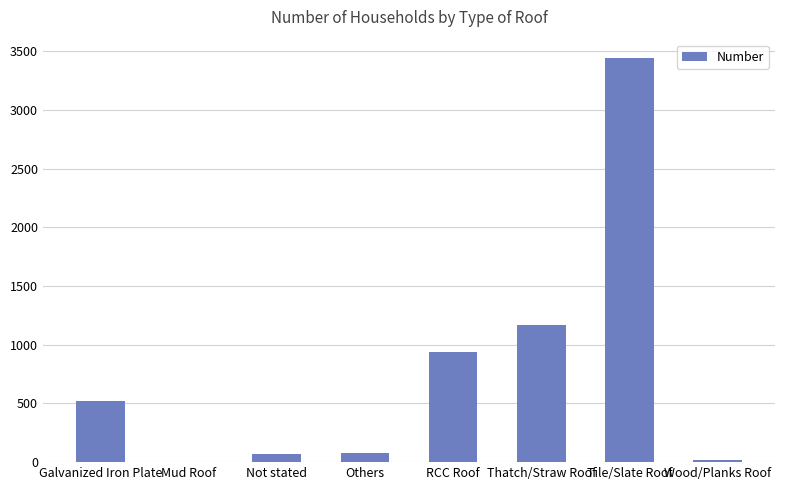

Is it true that the value at Galvanized Iron Plate is 198?

False